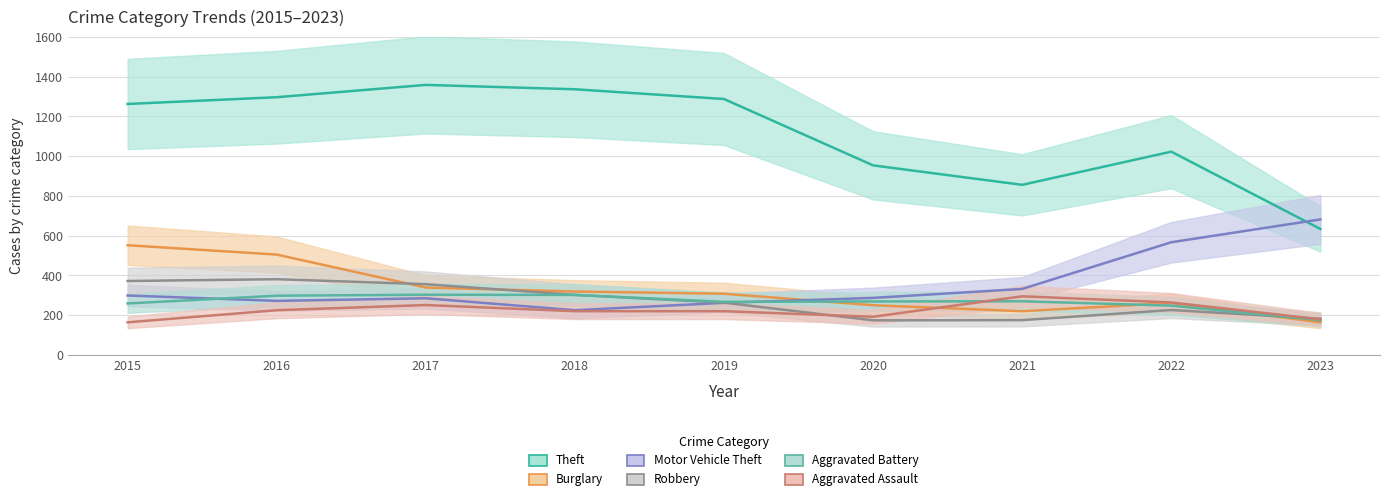

What is the difference between the maximum and second lowest values in the Aggravated Battery series?

55